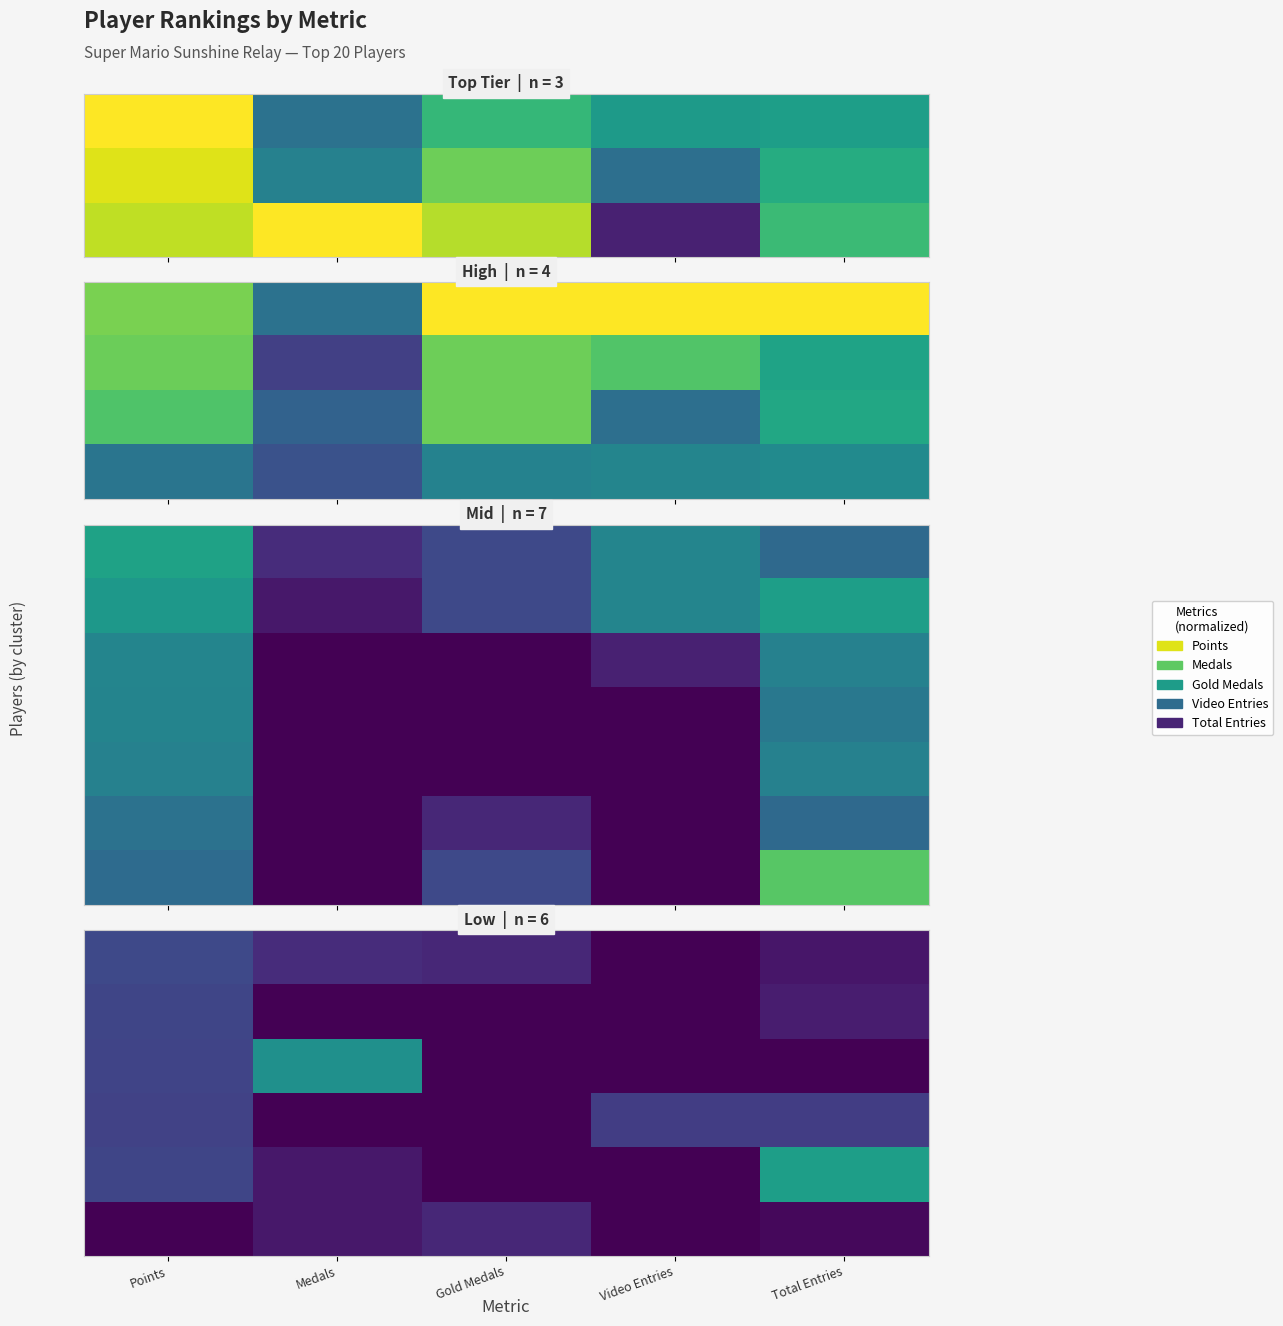

What is the spread (max minus min) of values at Video Entries?

0.2